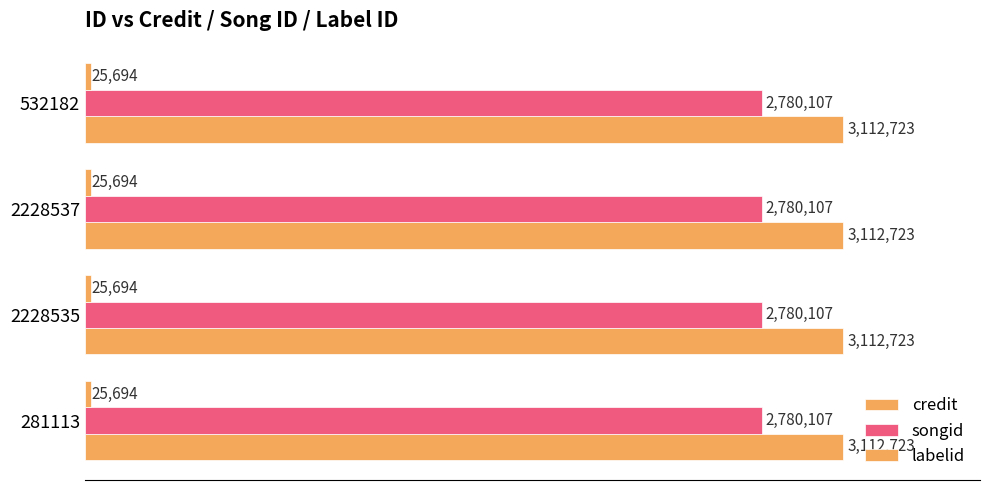

What is the label of the 2nd bar from the left?

2228535